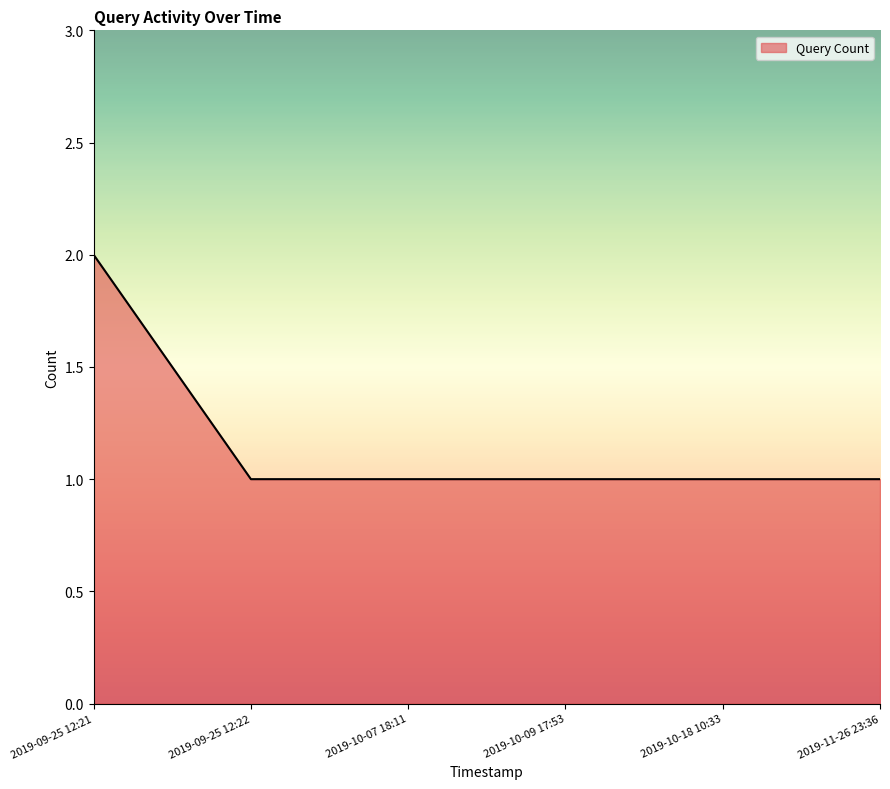

What is the difference between the maximum and minimum values?

1